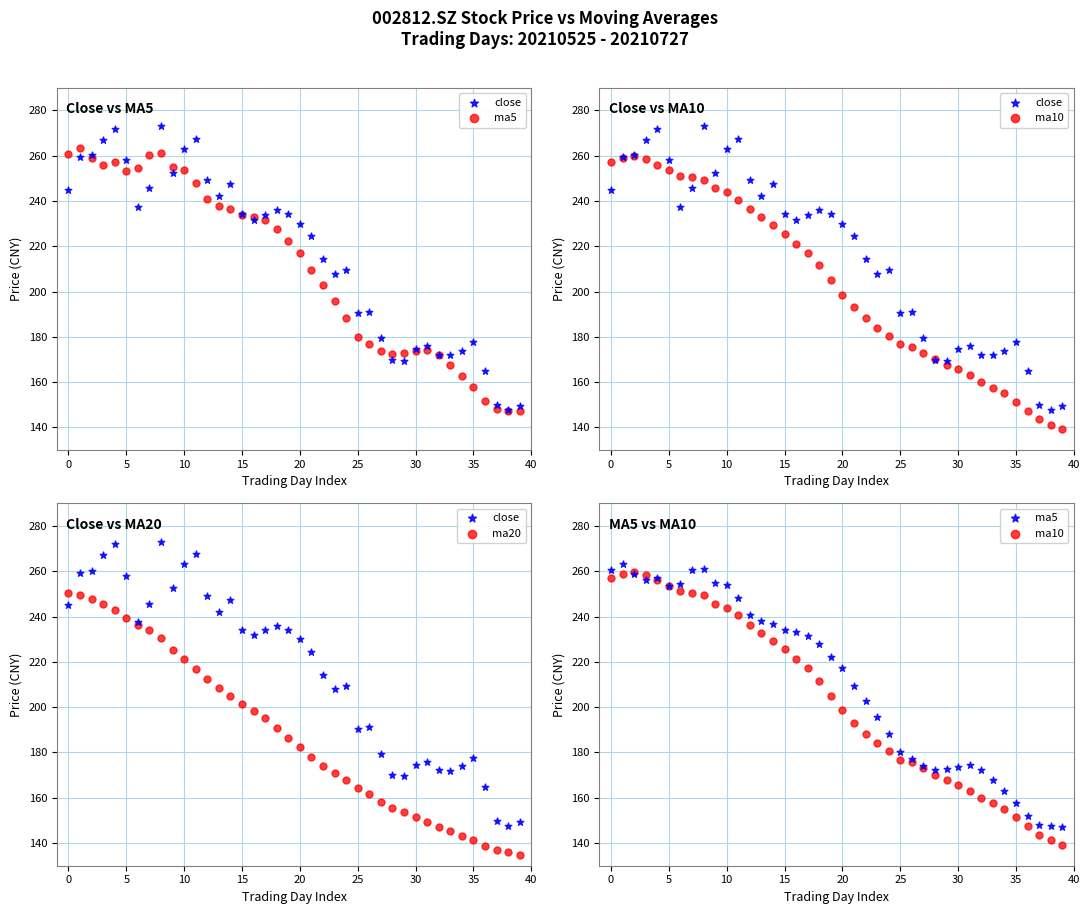

What is the total value across all series at 17?

877.9